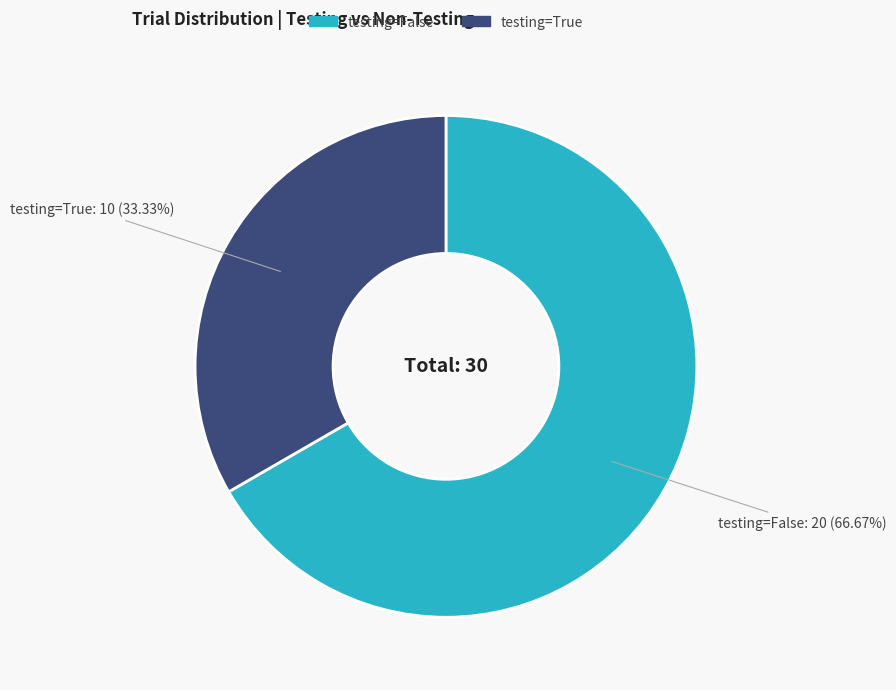

How many segments does this pie chart have?

2